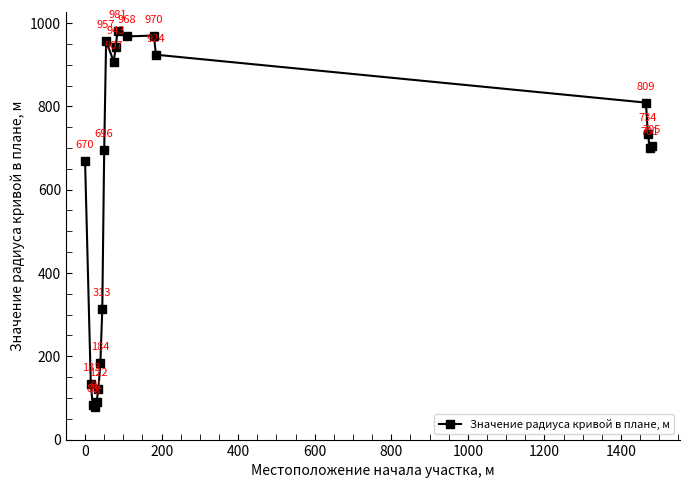

Reading left to right, list all the values displayed in this chart.

670	133	83	78	91	122	184	313	696	957	907	943	981	968	970	924	809	734	701	705